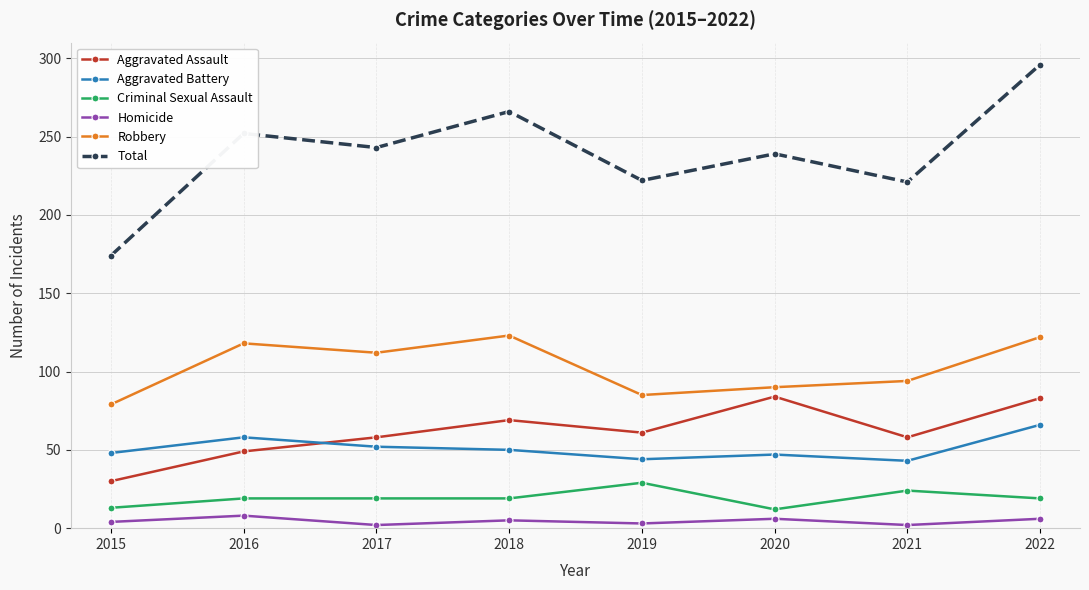

True or false: Robbery has a value of 127 at 2015.

False